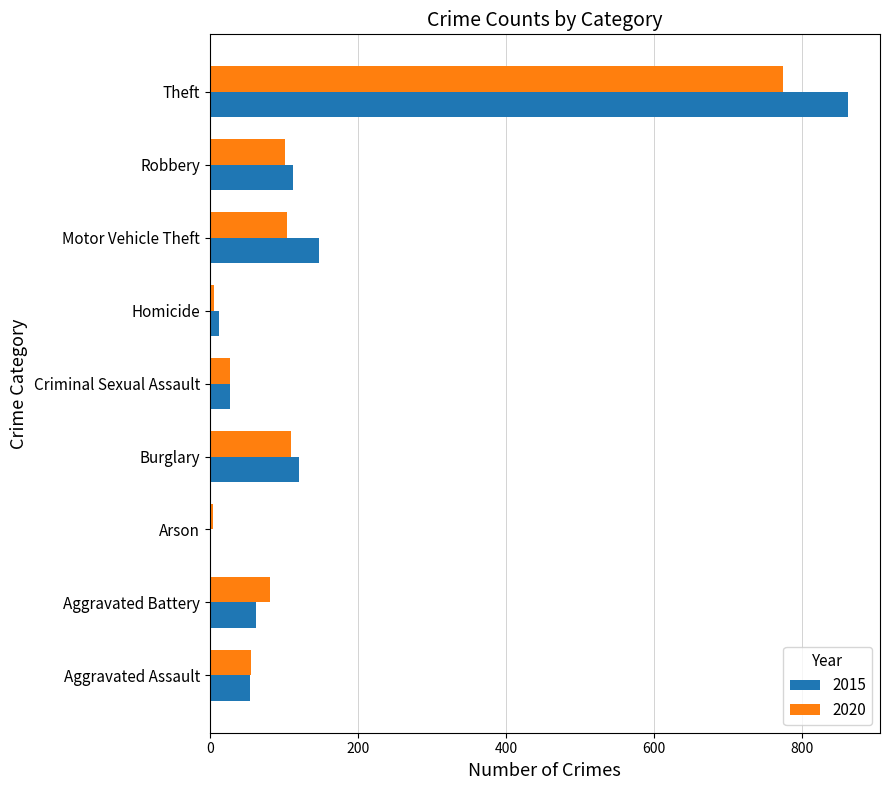

What is the total value across all series at Arson?

6